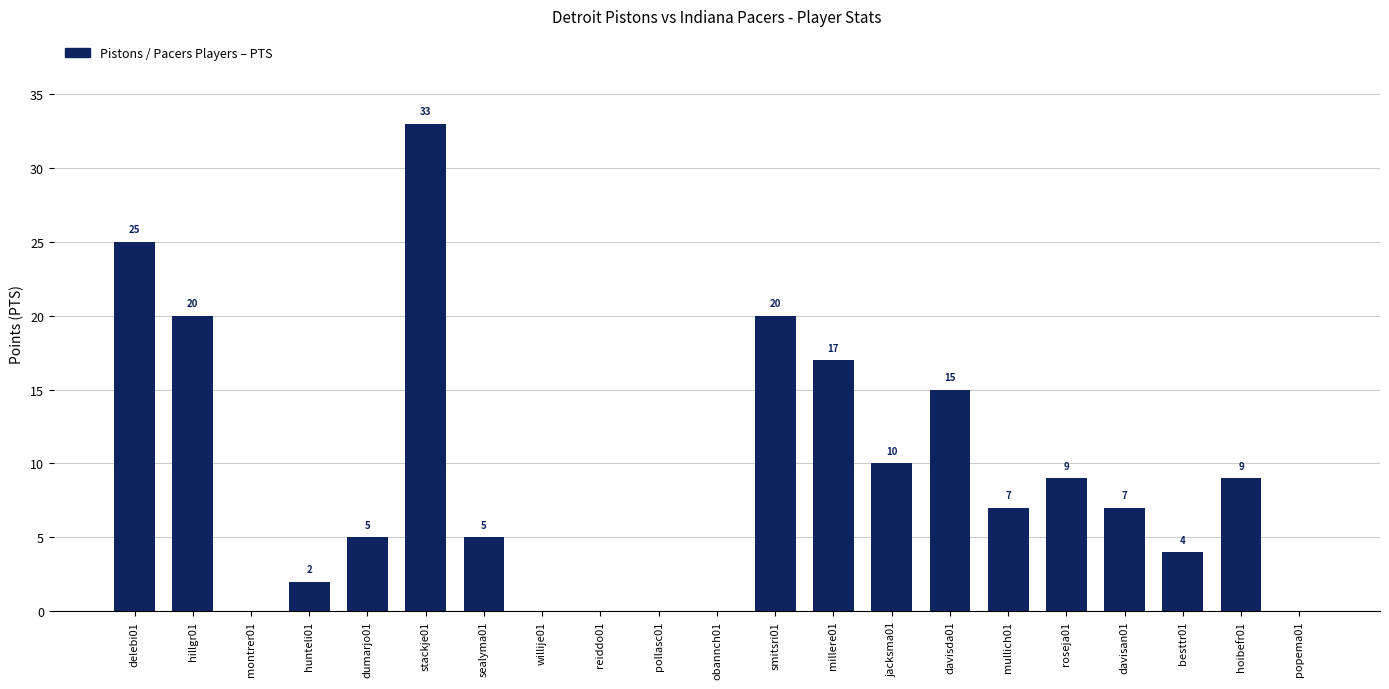

What is the average value?

9